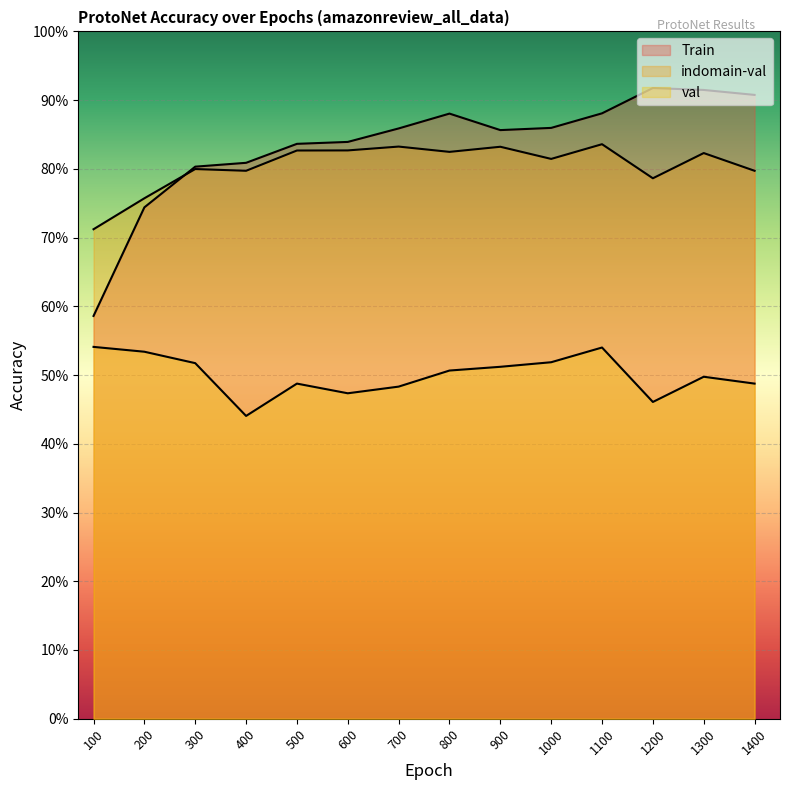

The Train series shows 0.8 at 300. True or false?

True